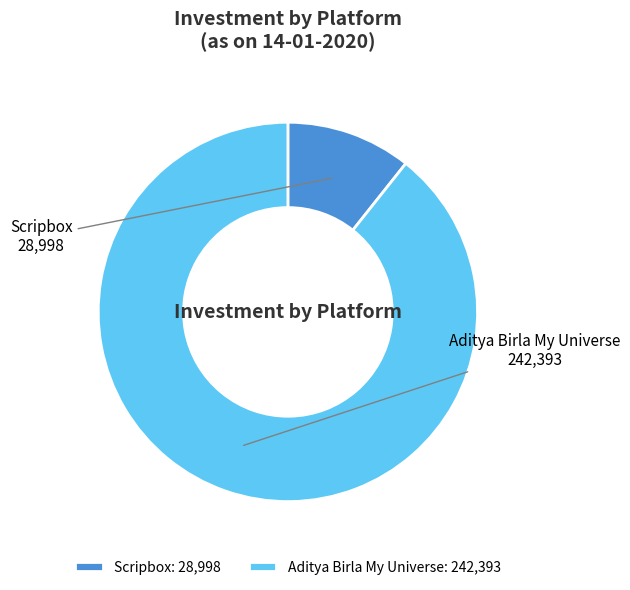

True or false: Scripbox accounts for 1% of the total.

False